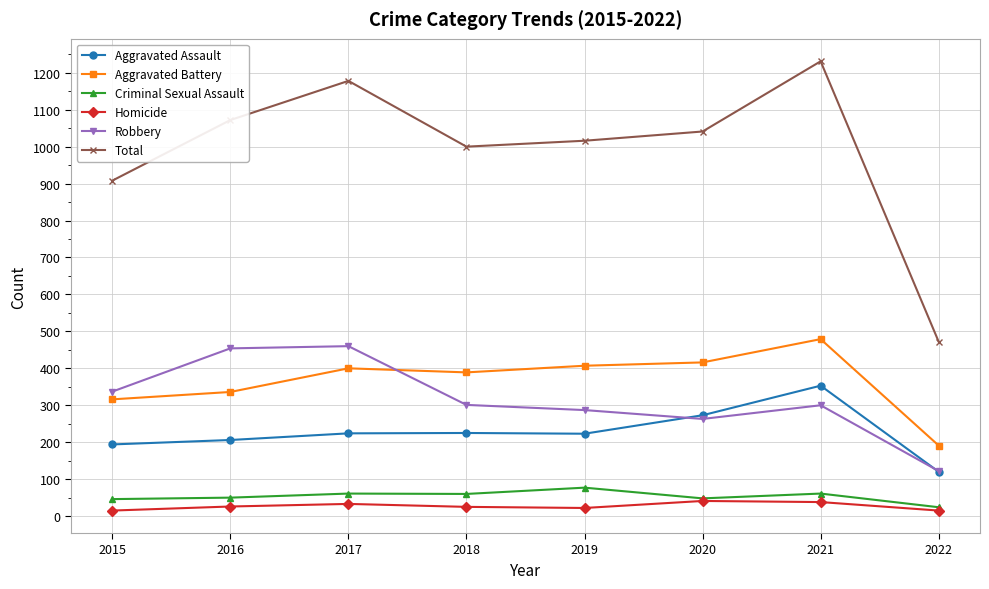

At how many categories does at least one series exceed 880?

7